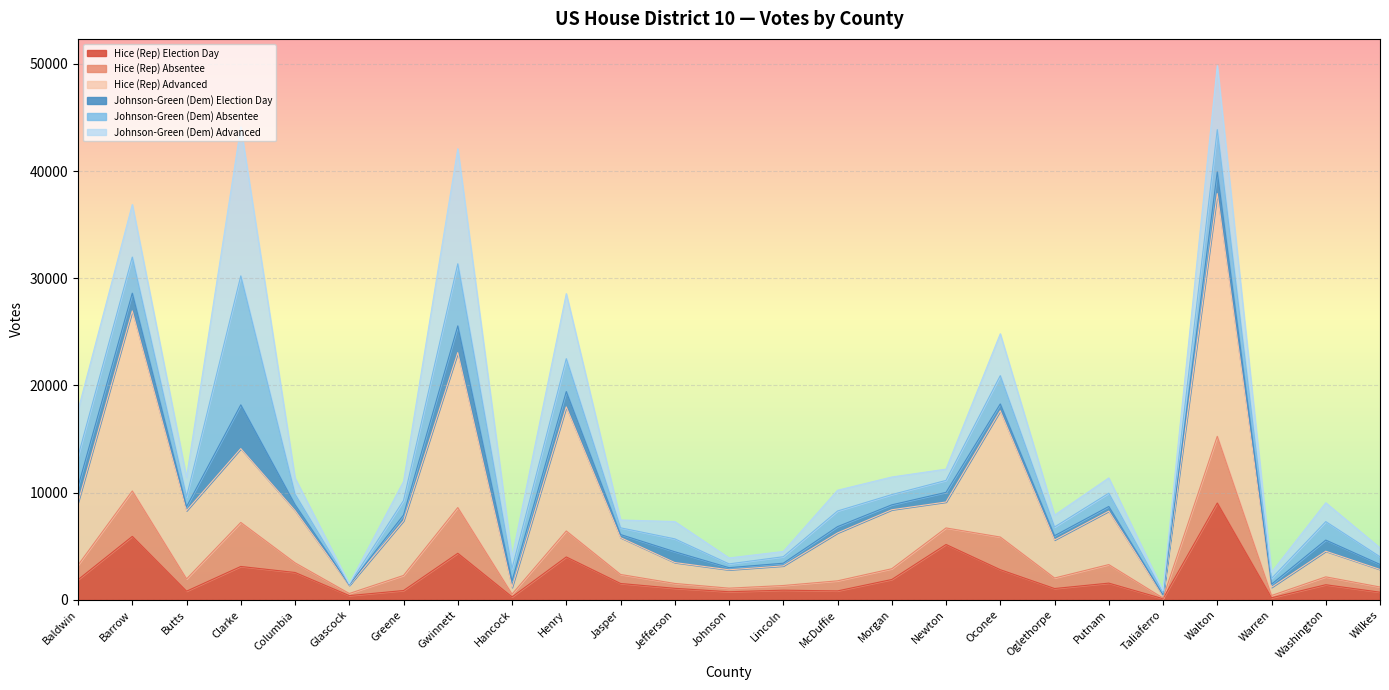

The Hice (Rep) Advanced series shows 14109 at Clarke. True or false?

True